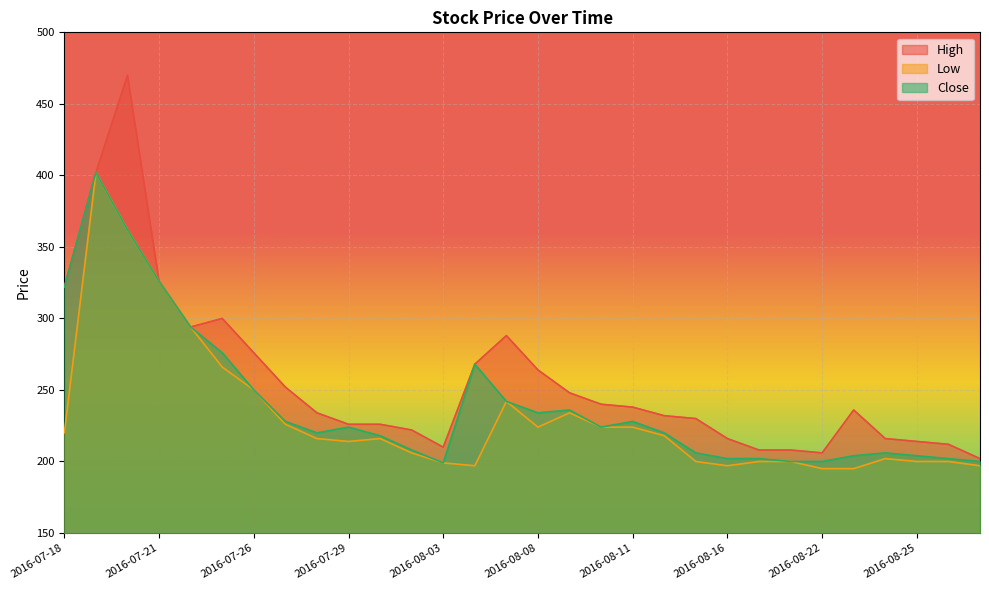

What is the difference between the Close values at 2016-08-22 and 2016-08-18?

2